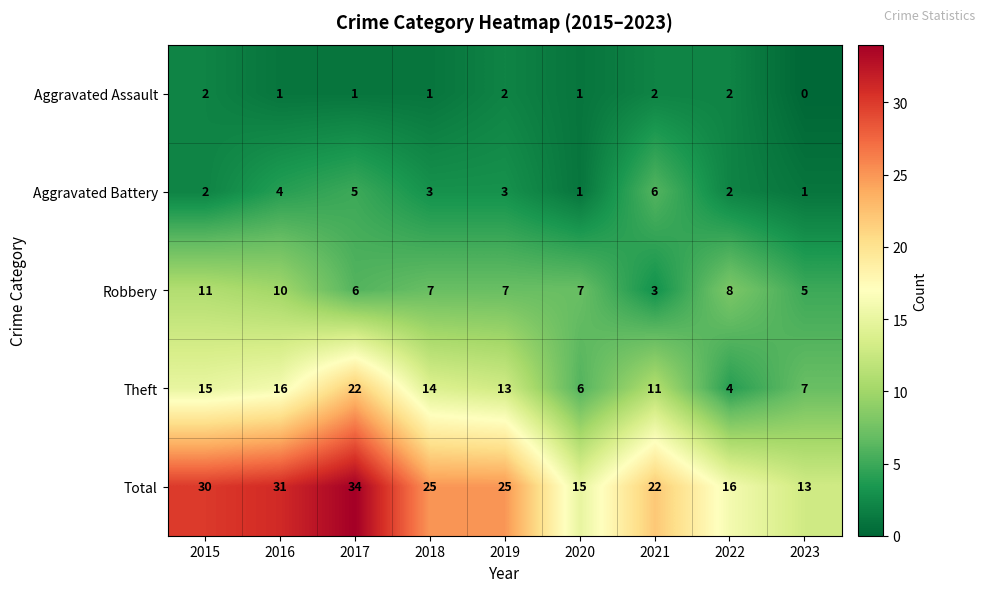

Which series has the widest spread of values?

Total